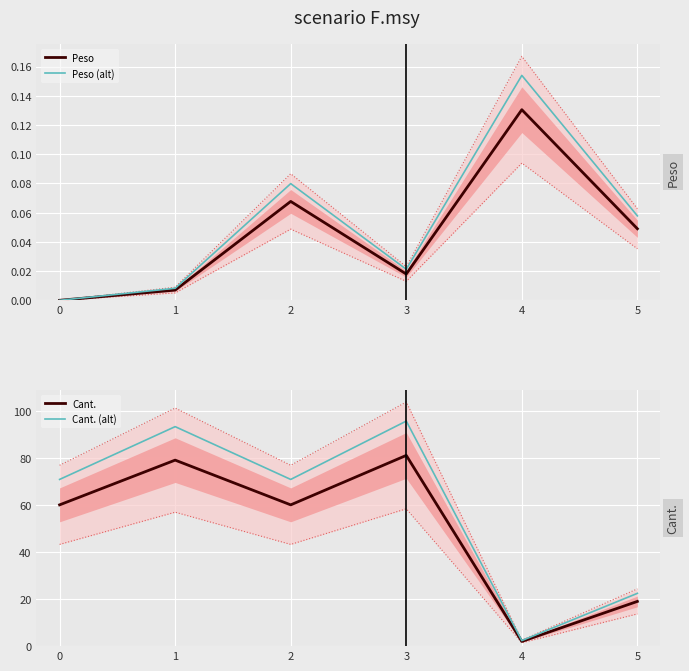

Reading left to right, extract all data points from this chart.

Peso: 0=0.0	1=0.0	2=0.1	3=0.0	4=0.1	5=0.0
Peso (alt): 0=0.0	1=0.0	2=0.1	3=0.0	4=0.2	5=0.1
Cant.: 0=60.0	1=79.0	2=60.0	3=81.0	4=2.0	5=19.0
Cant. (alt): 0=70.8	1=93.2	2=70.8	3=95.6	4=2.4	5=22.4